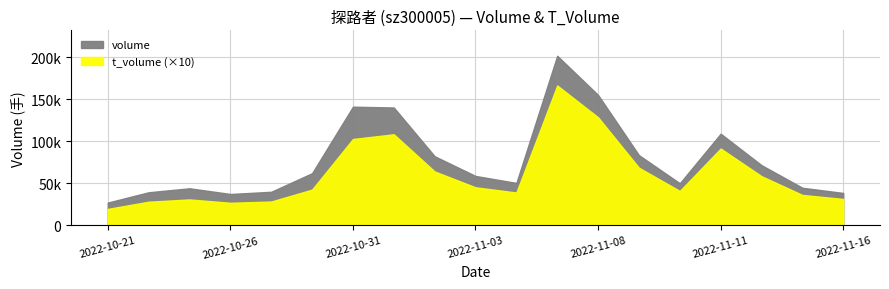

What is the difference between the volume values at 2022-11-03 and 2022-11-09?

24742.0